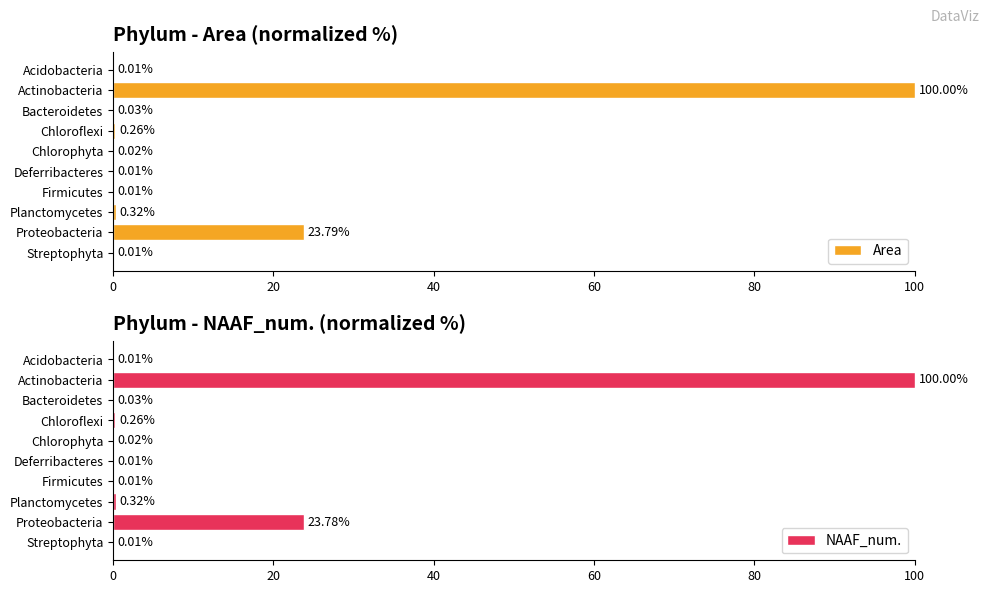

Reading left to right, what are all the values shown in this chart?

Area: 0.0	23.8	0.3	0.0	0.0	0.0	0.3	0.0	100.0	0.0
NAAF_num.: 0.0	23.8	0.3	0.0	0.0	0.0	0.3	0.0	100.0	0.0